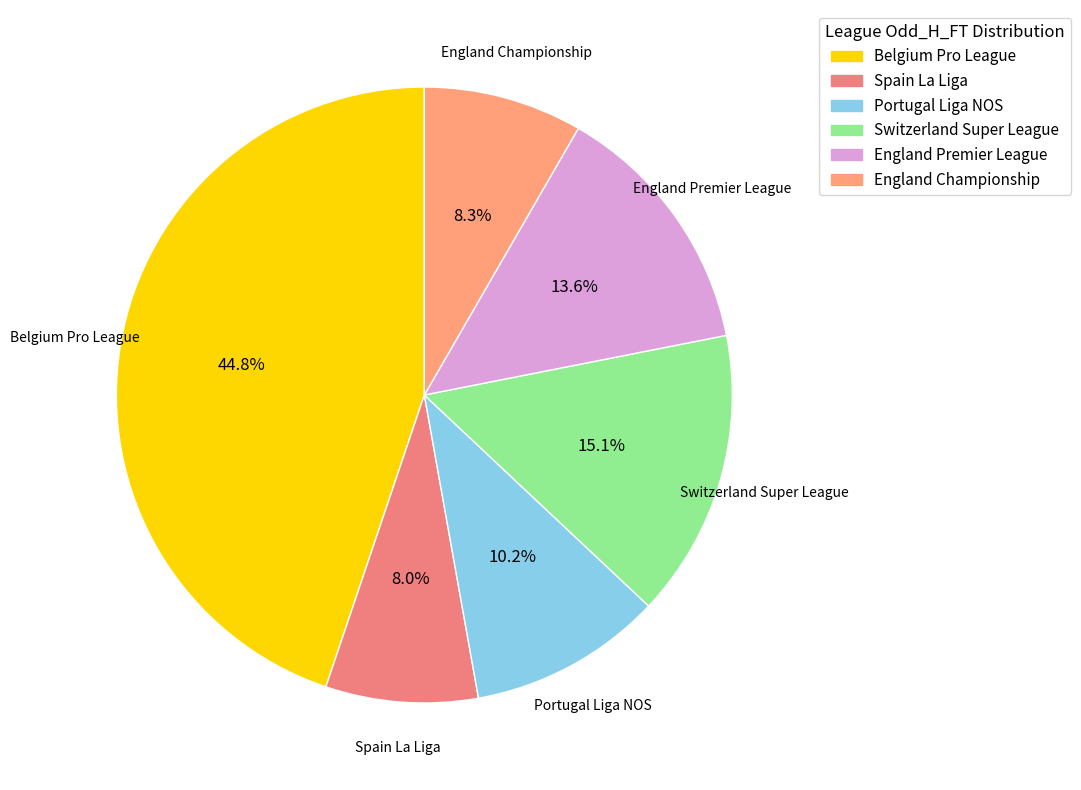

What portion of the pie excludes England Championship?

91.7%